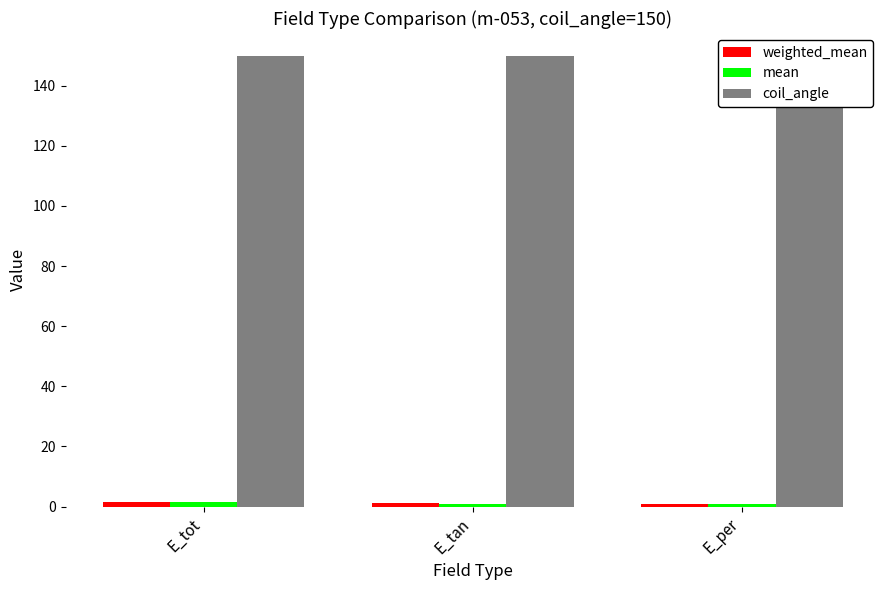

At which category is the sum across all series the highest?

E_tot